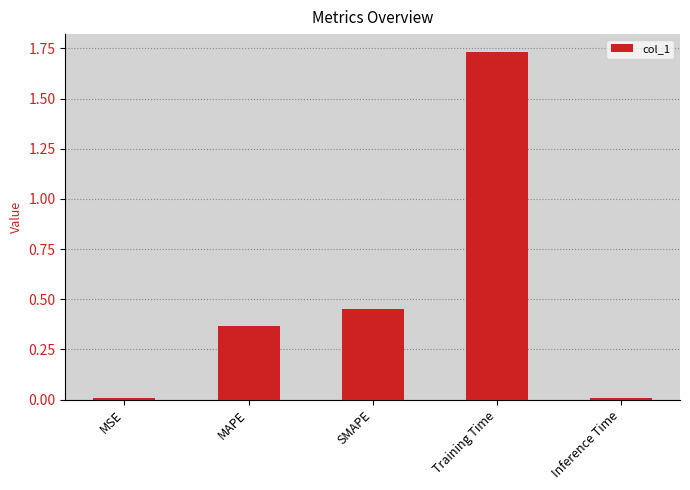

What is the change in value from MSE to MAPE?

+0.4